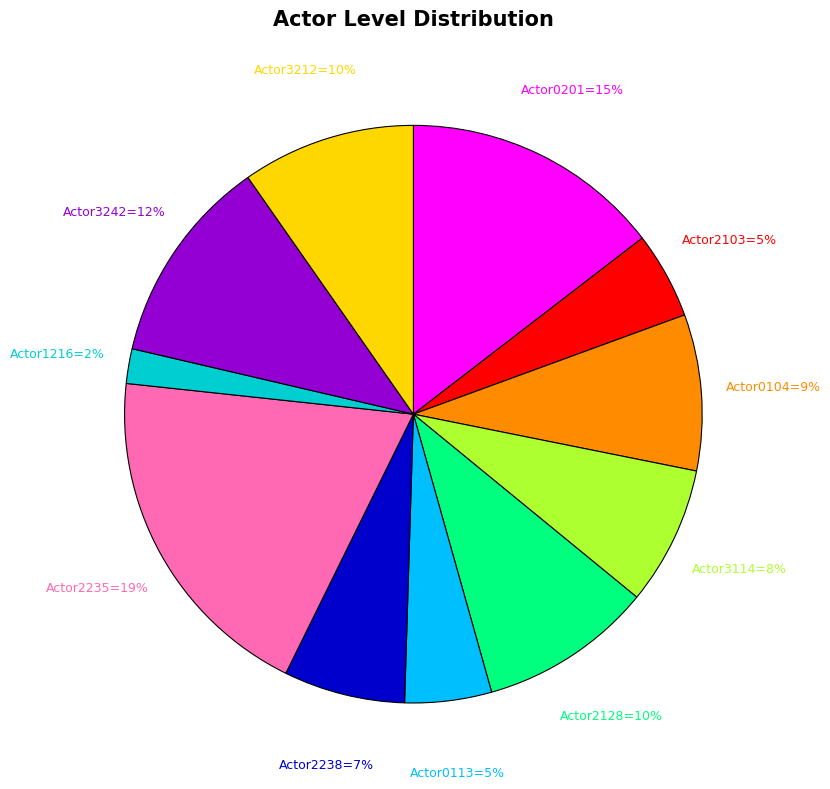

How many segments does this pie chart have?

11